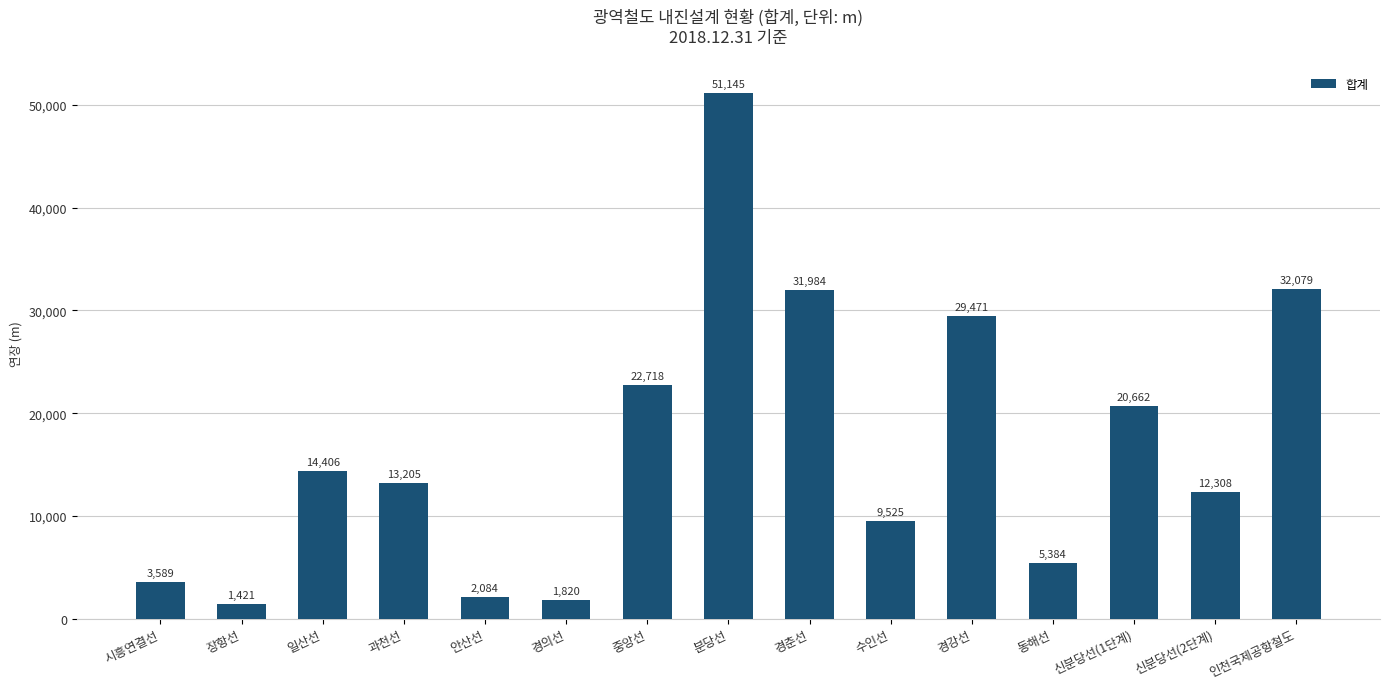

Is it true that the value at 동해선 is 8312?

False